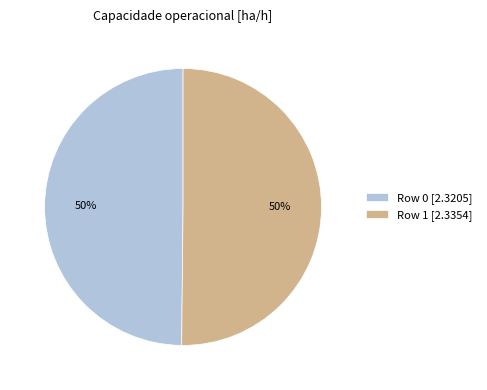

Do Row 0 [2.3205] and Row 1 [2.3354] together represent more than half of the pie?

Yes